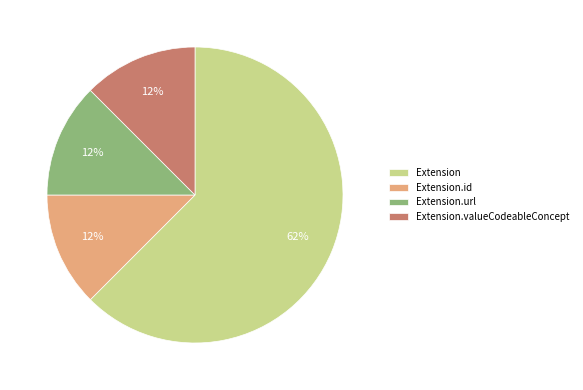

Which slice is the largest?

Extension